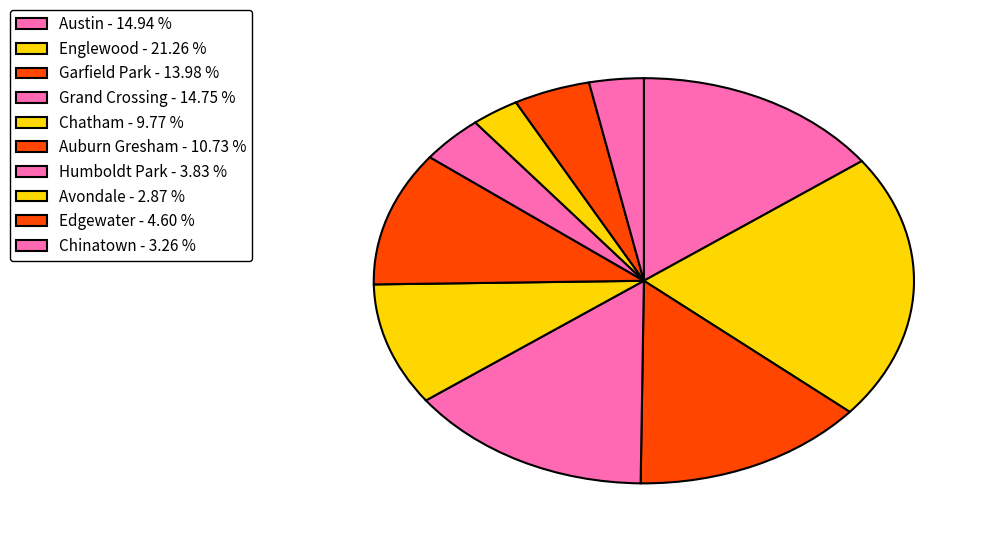

What portion of the pie excludes Chinatown?

96.7%